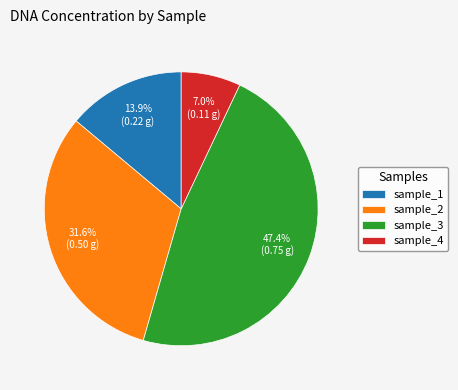

Is there any slice that represents more than half of the pie?

No